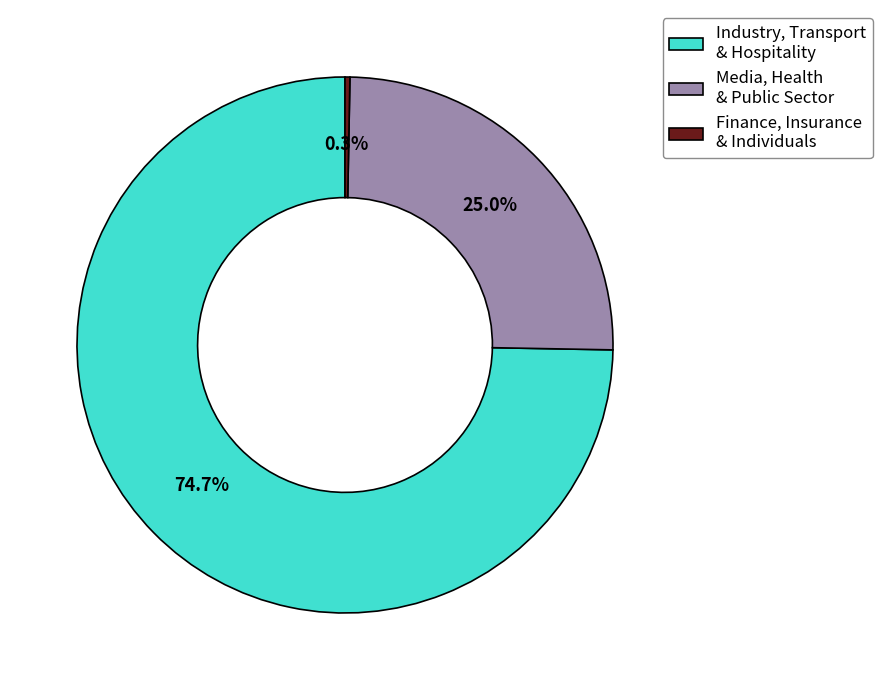

Is the sum of Industry, Transport & Hospitality and Finance, Insurance & Individuals greater than half?

Yes